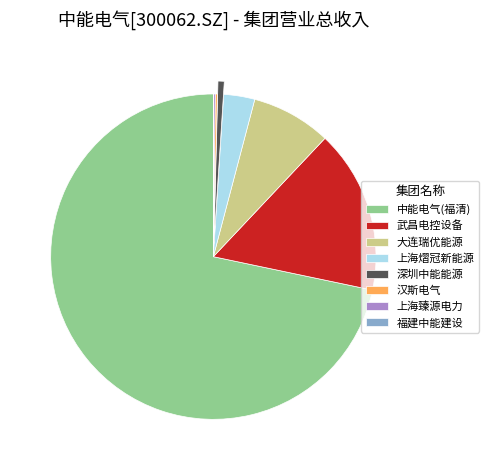

Approximately how many times larger is the value at 武昌电控设备 compared to 深圳中能能源?

26.3